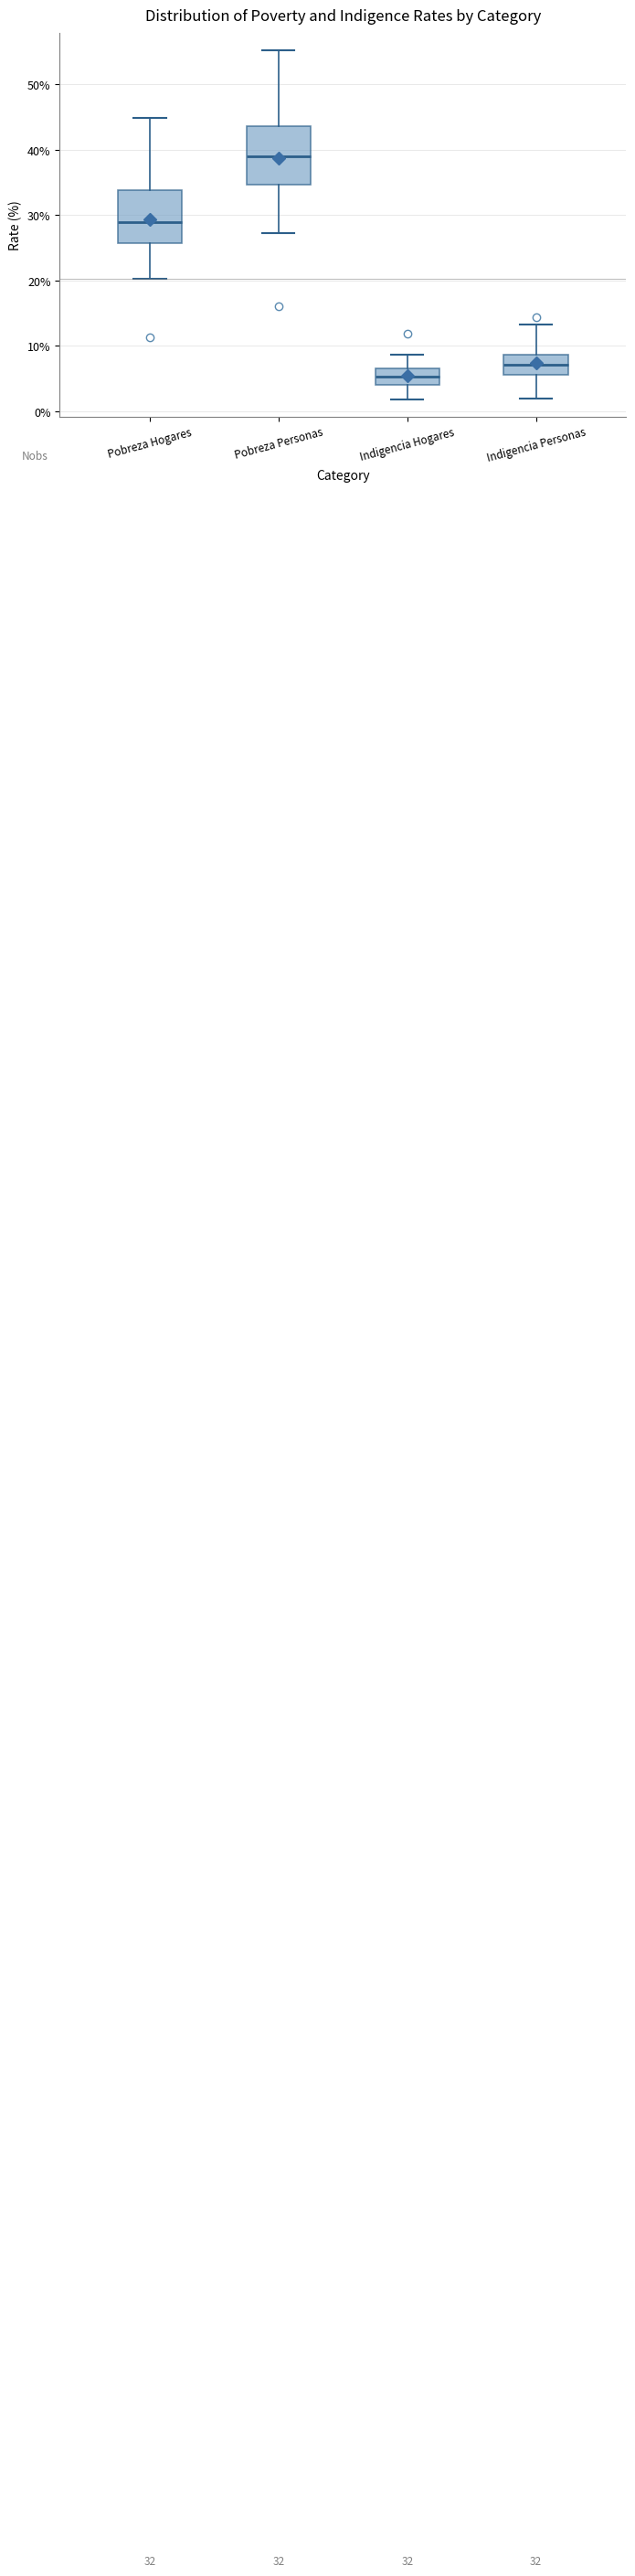

Which box has the lowest median line?

Indigencia Hogares